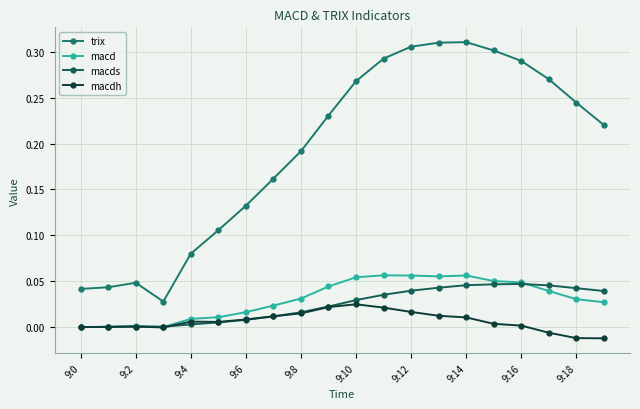

At which category does macds reach its first local peak?

9:2